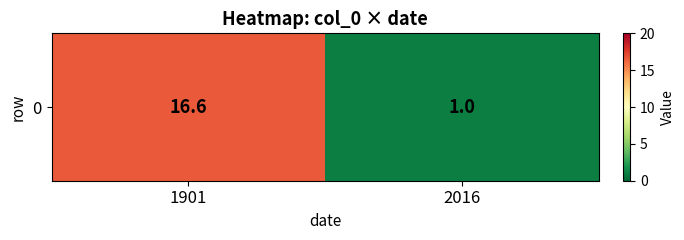

True or false: the data shows 16.6 at 1901.

True